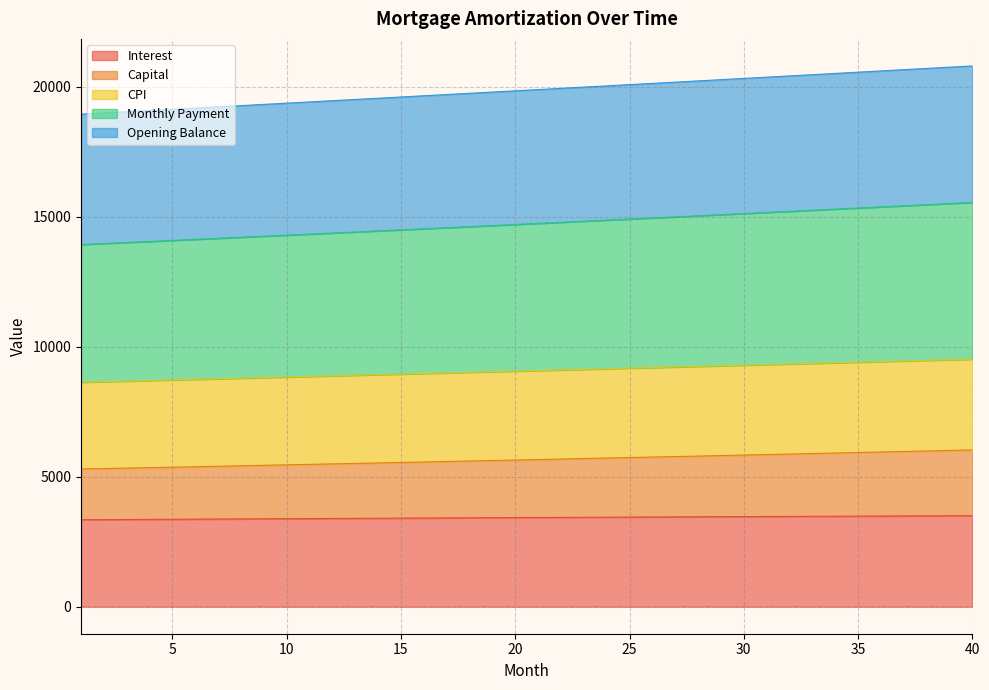

What is the maximum value for Interest?

3500.0